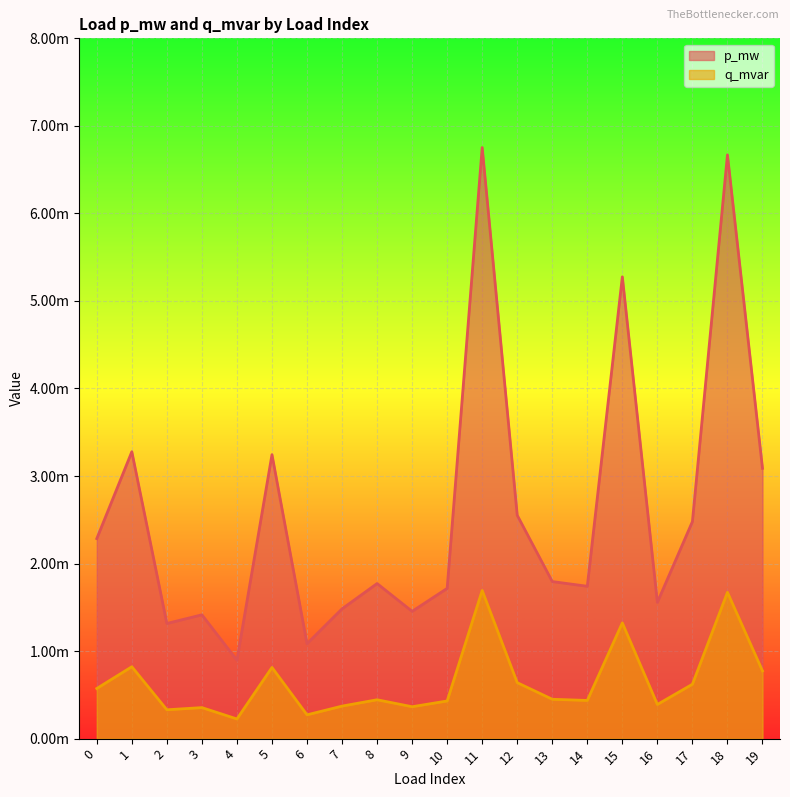

True or false: q_mvar and p_mw intersect in this chart.

False